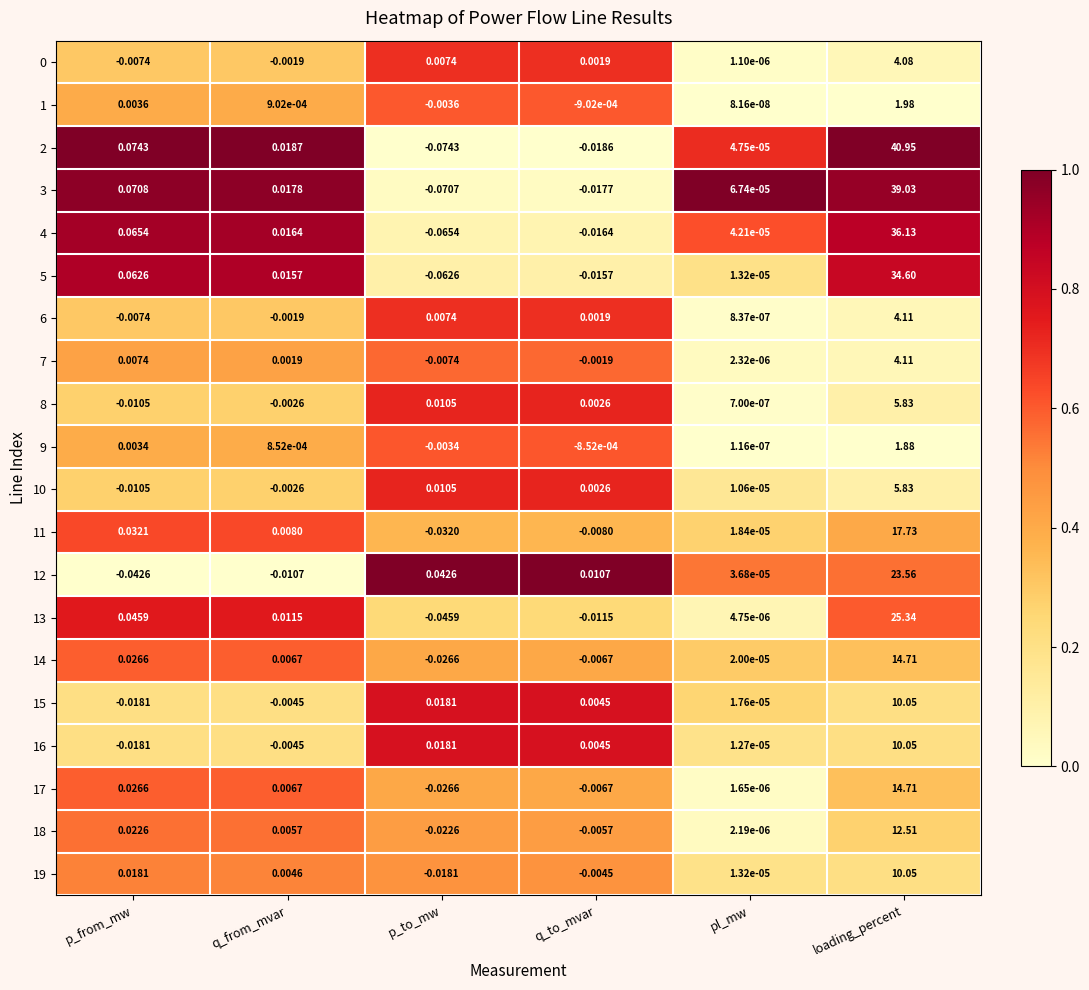

Which series changed the most between q_to_mvar and pl_mw?

2